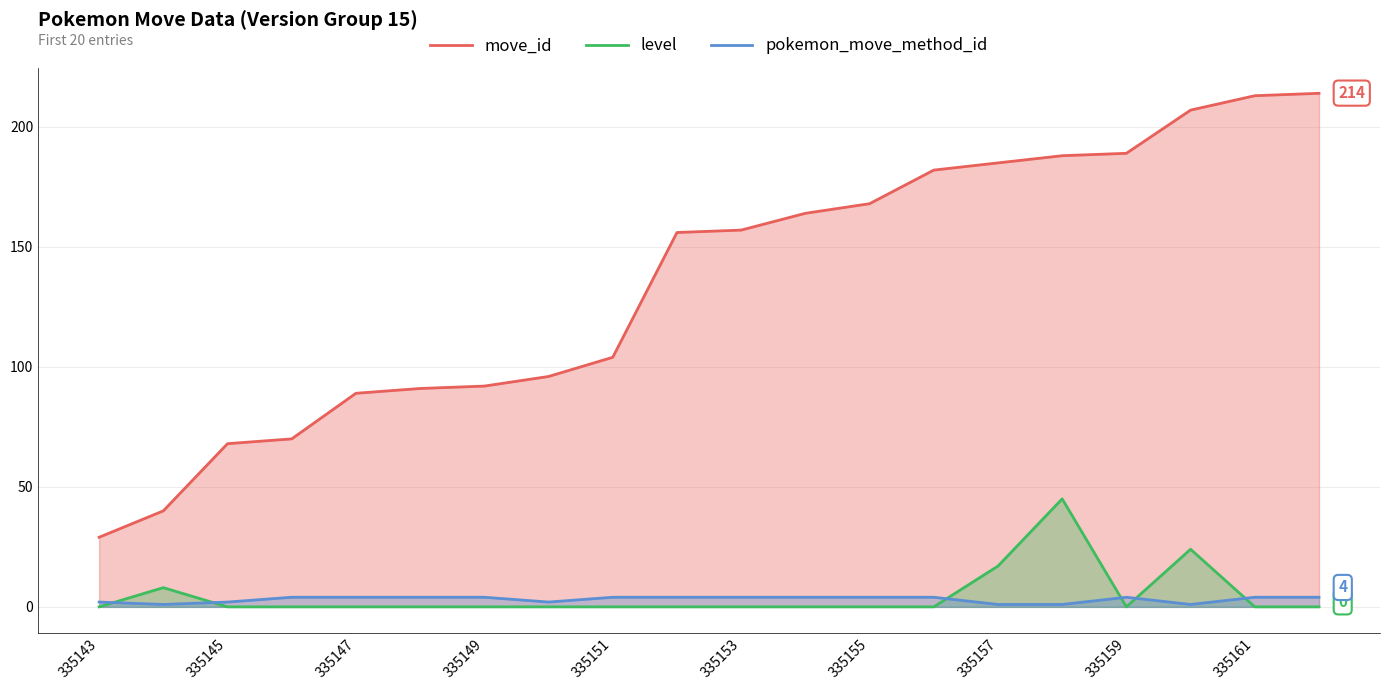

True or false: level and pokemon_move_method_id intersect in this chart.

True